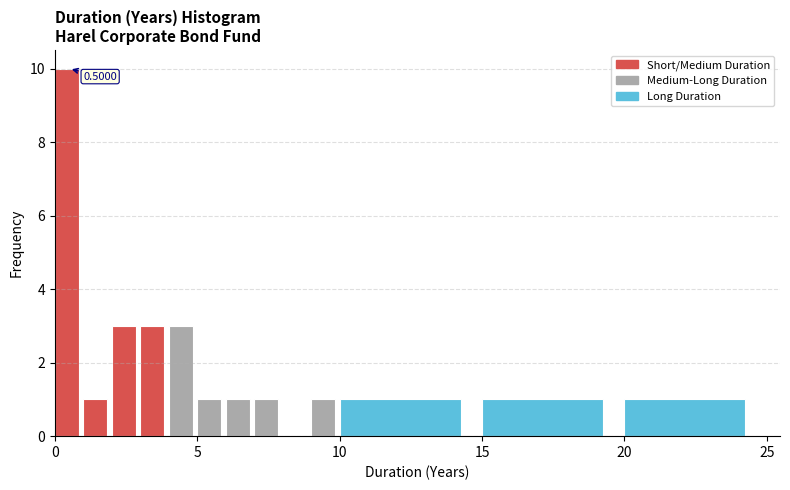

Read against the x-axis, roughly where is the centre of the tallest bar?

0.5